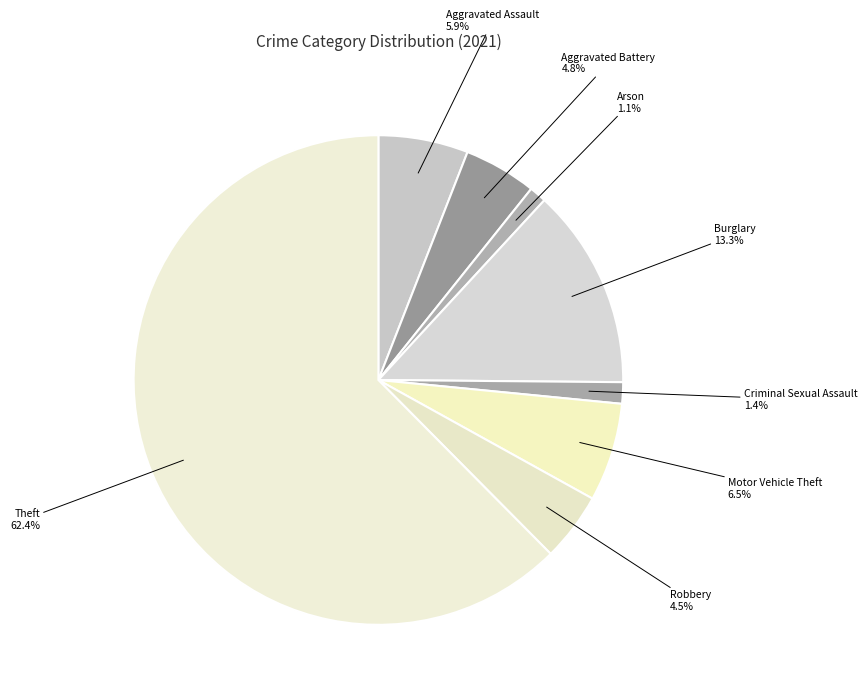

What portion of the pie excludes Arson?

98.9%